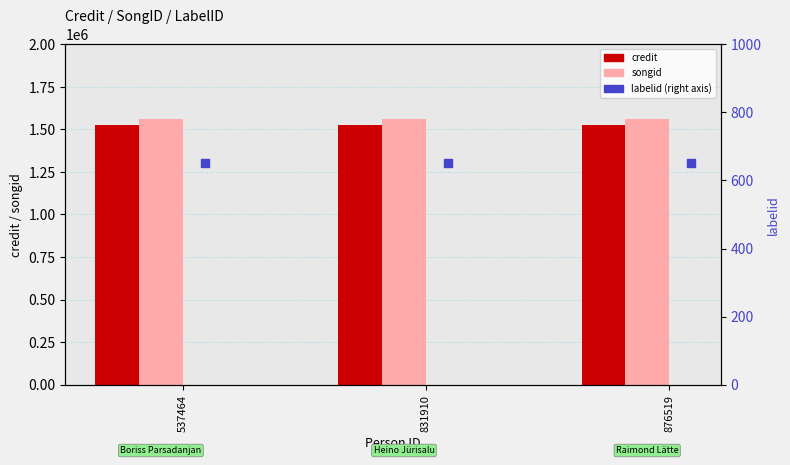

What is the total value across all series at 876519?

3081941